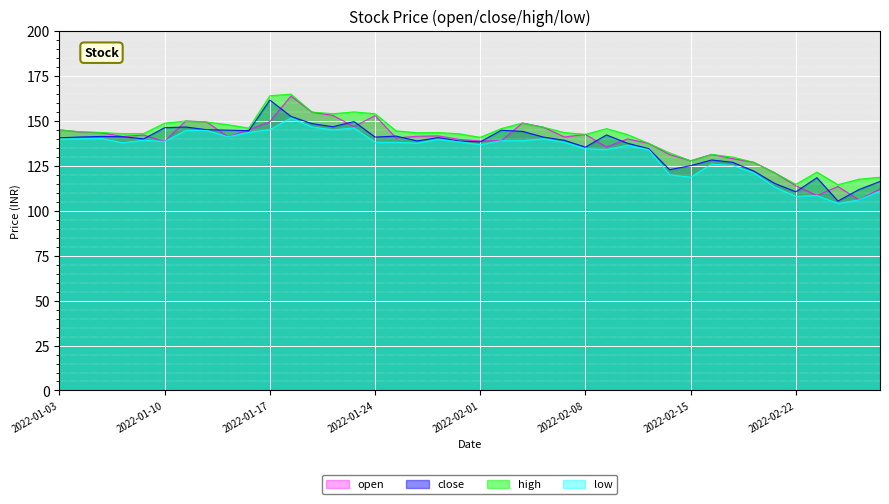

Reading left to right, extract all data points from this chart.

open: 2022-01-03=145.0	2022-01-04=143.8	2022-01-05=143.4	2022-01-06=141.3	2022-01-07=142.1	2022-01-10=138.6	2022-01-11=149.9	2022-01-12=149.4	2022-01-13=141.2	2022-01-14=144.9	2022-01-17=149.7	2022-01-18=163.8	2022-01-19=154.9	2022-01-20=153.0	2022-01-21=146.8	2022-01-24=152.9	2022-01-25=140.5	2022-01-27=141.4	2022-01-28=141.7	2022-01-31=139.7	2022-02-01=138.8	2022-02-02=139.0	2022-02-03=148.8	2022-02-04=146.5	2022-02-07=141.1	2022-02-08=142.5	2022-02-09=135.4	2022-02-10=140.0	2022-02-11=137.5	2022-02-14=131.2	2022-02-15=127.8	2022-02-16=131.3	2022-02-17=129.0	2022-02-18=127.0	2022-02-21=121.1	2022-02-22=113.9	2022-02-23=108.5	2022-02-24=113.5	2022-02-25=106.0	2022-02-28=112.0
close: 2022-01-03=140.6	2022-01-04=141.1	2022-01-05=141.3	2022-01-06=141.2	2022-01-07=140.0	2022-01-10=146.2	2022-01-11=146.6	2022-01-12=145.1	2022-01-13=144.8	2022-01-14=144.6	2022-01-17=161.6	2022-01-18=152.5	2022-01-19=148.5	2022-01-20=146.8	2022-01-21=149.7	2022-01-24=141.0	2022-01-25=141.6	2022-01-27=138.8	2022-01-28=140.7	2022-01-31=138.8	2022-02-01=138.3	2022-02-02=144.8	2022-02-03=144.2	2022-02-04=141.0	2022-02-07=139.2	2022-02-08=135.4	2022-02-09=142.2	2022-02-10=137.6	2022-02-11=134.6	2022-02-14=122.8	2022-02-15=125.1	2022-02-16=128.2	2022-02-17=127.0	2022-02-18=122.1	2022-02-21=115.2	2022-02-22=110.5	2022-02-23=118.4	2022-02-24=105.4	2022-02-25=111.8	2022-02-28=116.3
high: 2022-01-03=145.0	2022-01-04=143.9	2022-01-05=143.6	2022-01-06=142.9	2022-01-07=142.9	2022-01-10=148.8	2022-01-11=149.9	2022-01-12=149.4	2022-01-13=147.9	2022-01-14=146.0	2022-01-17=164.0	2022-01-18=164.9	2022-01-19=154.9	2022-01-20=154.0	2022-01-21=155.0	2022-01-24=154.0	2022-01-25=144.4	2022-01-27=143.4	2022-01-28=143.5	2022-01-31=142.8	2022-02-01=140.8	2022-02-02=145.8	2022-02-03=148.8	2022-02-04=146.5	2022-02-07=143.5	2022-02-08=142.5	2022-02-09=145.7	2022-02-10=142.4	2022-02-11=137.5	2022-02-14=132.2	2022-02-15=127.8	2022-02-16=131.3	2022-02-17=129.8	2022-02-18=127.0	2022-02-21=121.1	2022-02-22=114.7	2022-02-23=121.5	2022-02-24=114.5	2022-02-25=117.5	2022-02-28=118.7
low: 2022-01-03=139.9	2022-01-04=140.1	2022-01-05=140.2	2022-01-06=137.8	2022-01-07=139.2	2022-01-10=138.6	2022-01-11=144.6	2022-01-12=144.7	2022-01-13=141.2	2022-01-14=143.6	2022-01-17=145.2	2022-01-18=151.7	2022-01-19=146.7	2022-01-20=145.0	2022-01-21=146.1	2022-01-24=138.2	2022-01-25=138.1	2022-01-27=137.7	2022-01-28=139.8	2022-01-31=138.3	2022-02-01=136.8	2022-02-02=139.0	2022-02-03=138.9	2022-02-04=140.0	2022-02-07=138.1	2022-02-08=134.5	2022-02-09=134.1	2022-02-10=136.4	2022-02-11=134.0	2022-02-14=120.0	2022-02-15=118.7	2022-02-16=126.0	2022-02-17=125.2	2022-02-18=121.1	2022-02-21=113.2	2022-02-22=108.0	2022-02-23=108.5	2022-02-24=104.0	2022-02-25=106.0	2022-02-28=111.0